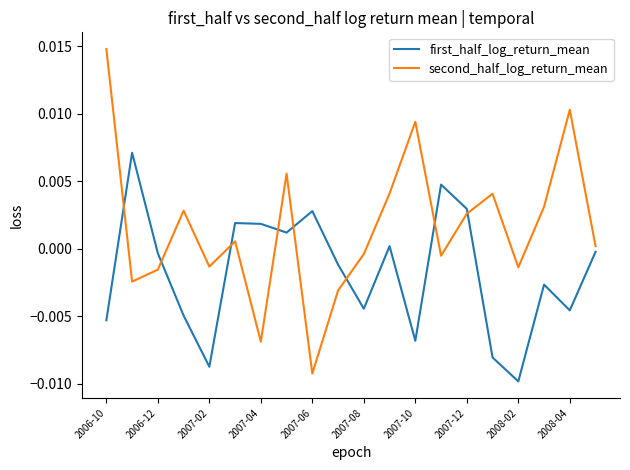

Rank the series by their maximum value, from highest to lowest.

second_half_log_return_mean, first_half_log_return_mean